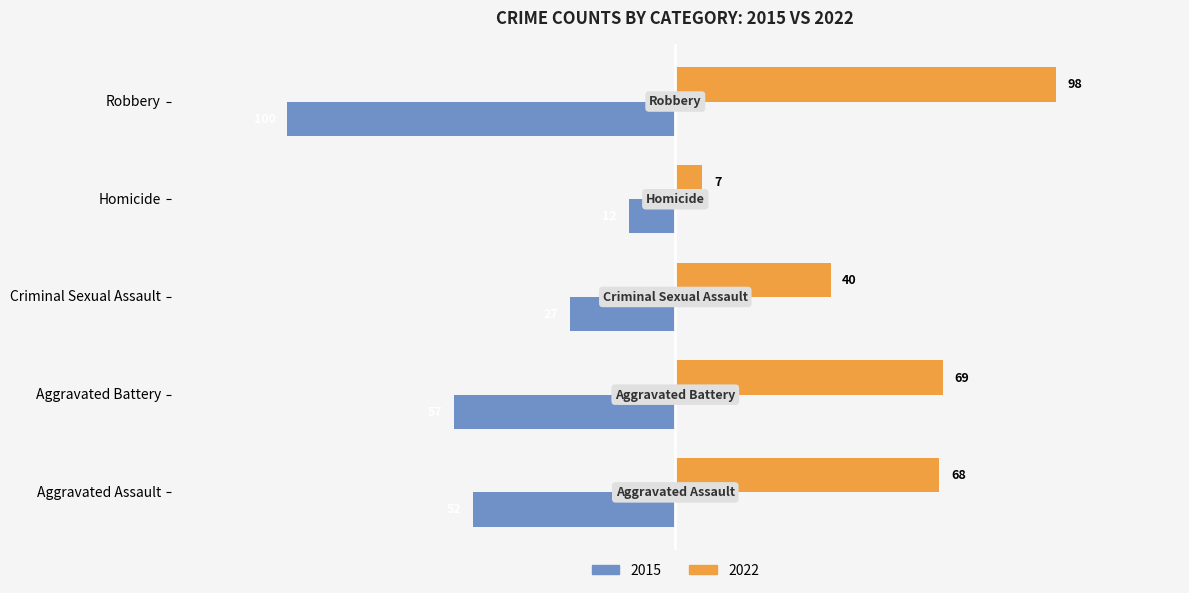

Which series has the widest spread of values?

2022